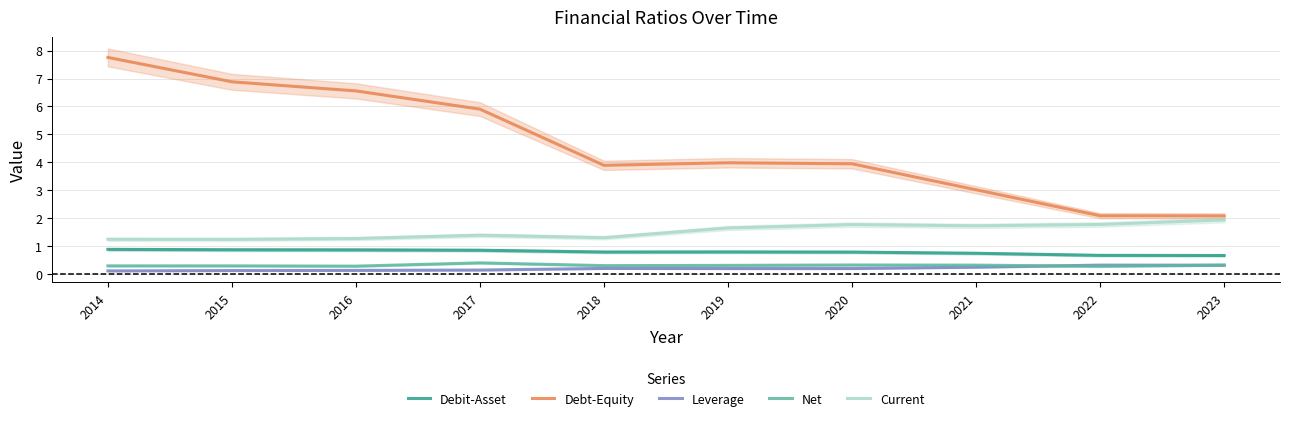

At how many categories does at least one series exceed 2?

10